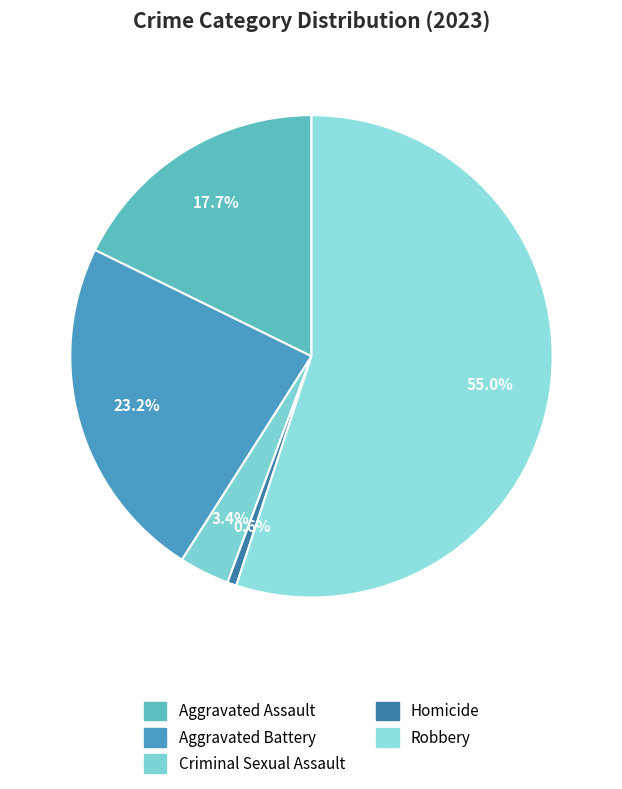

To the nearest percent, what percentage of the pie is Aggravated Battery?

23%